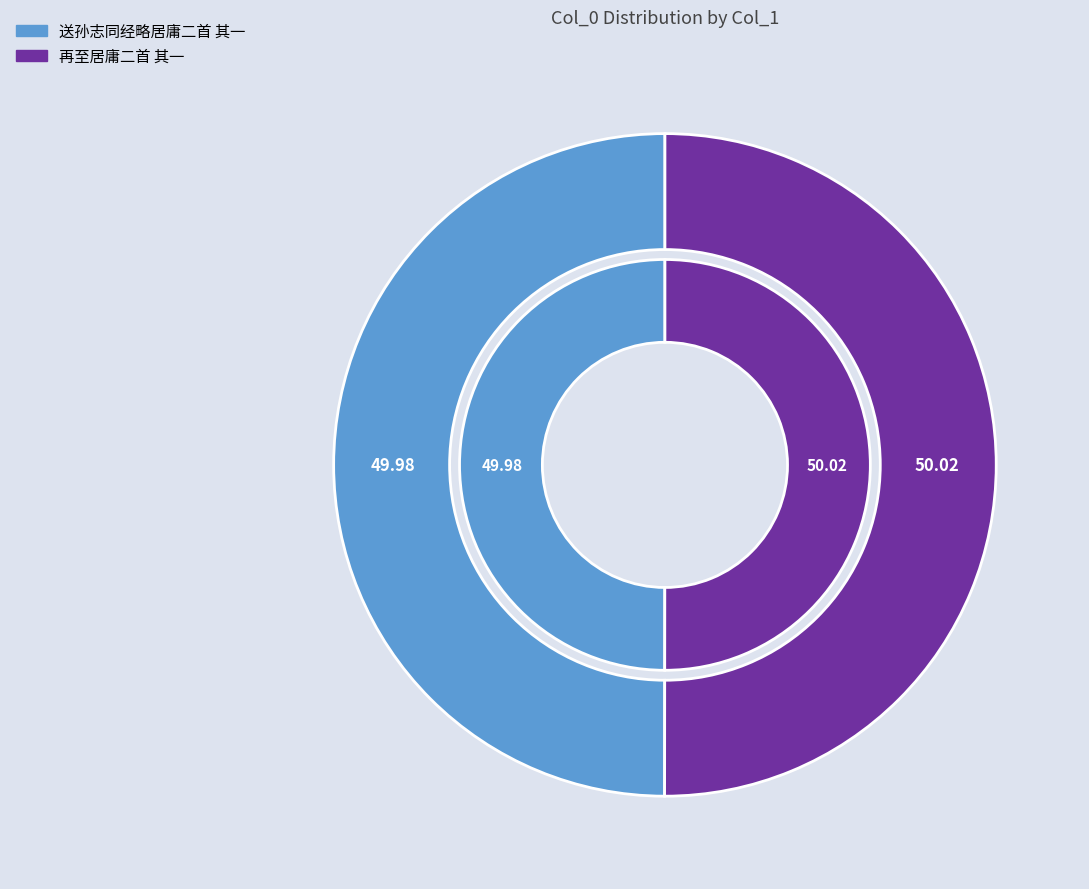

Which category accounts for the majority?

再至居庸二首 其一